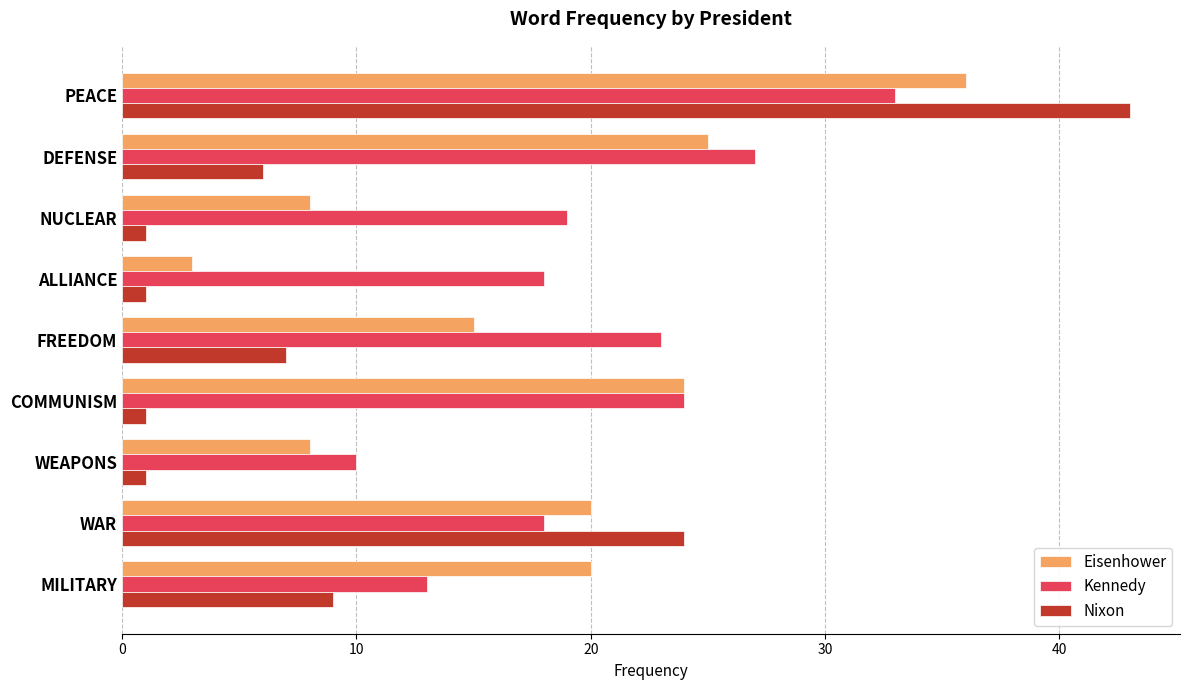

How many distinct data groups are displayed?

3